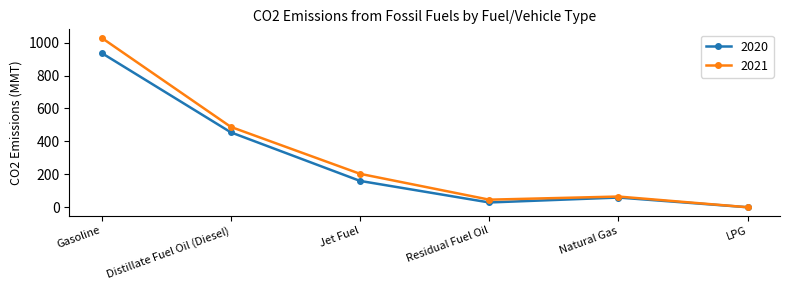

Reading left to right, list all the values displayed in this chart.

2020: Gasoline=937	Distillate Fuel Oil (Diesel)=455	Jet Fuel=160	Residual Fuel Oil=29	Natural Gas=59	LPG=0
2021: Gasoline=1029	Distillate Fuel Oil (Diesel)=488	Jet Fuel=203	Residual Fuel Oil=46	Natural Gas=65	LPG=0